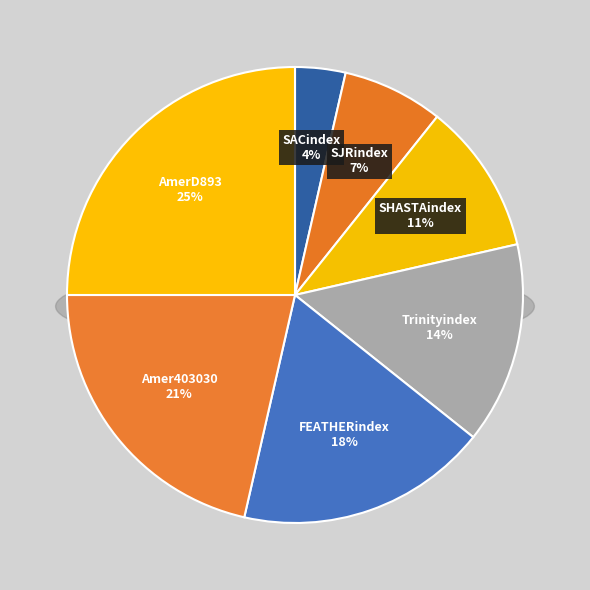

Rank the categories by value from highest to lowest.

AmerD893, Amer403030, FEATHERindex, Trinityindex, SHASTAindex, SJRindex, SACindex